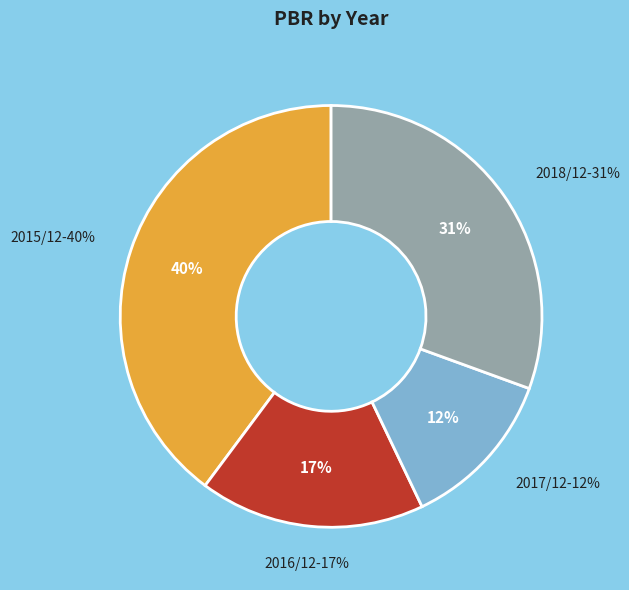

Which has a higher value, 2015/12 or 2017/12?

2015/12